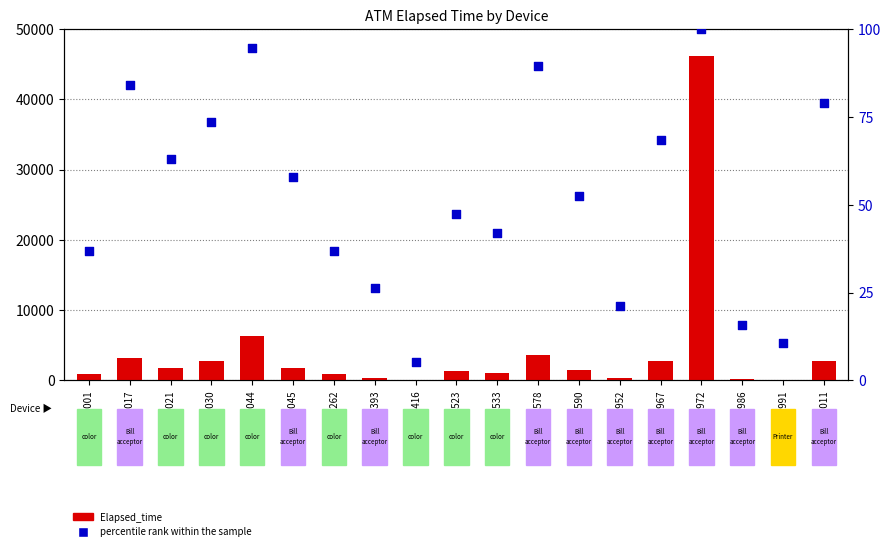

Which series has the widest spread of Y values?

Elapsed_time